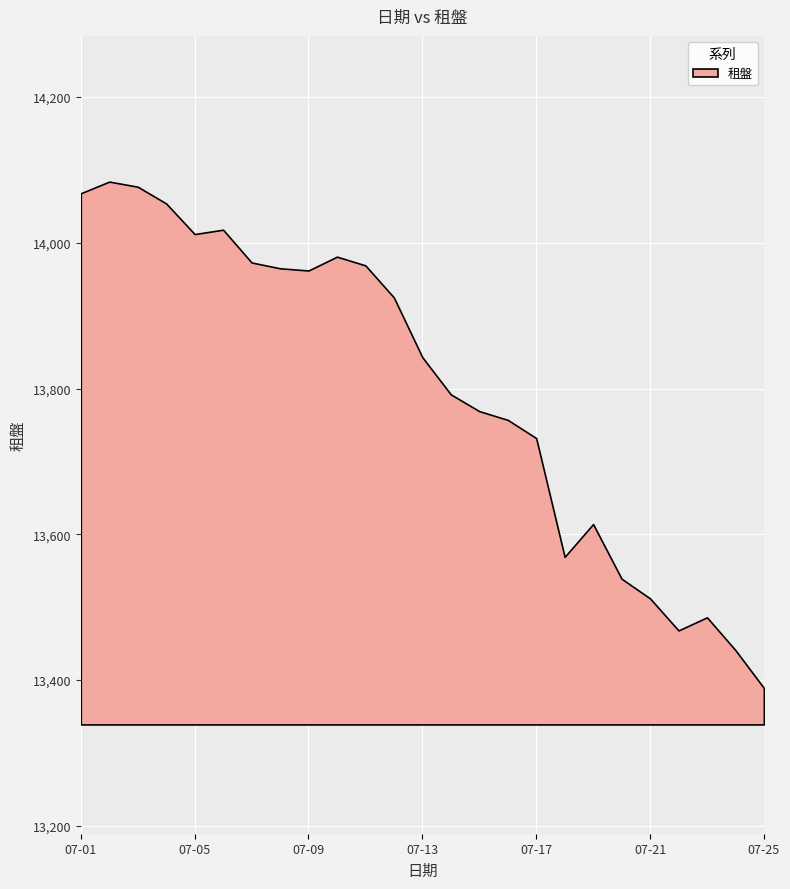

What is the difference between the second highest and minimum values?

688